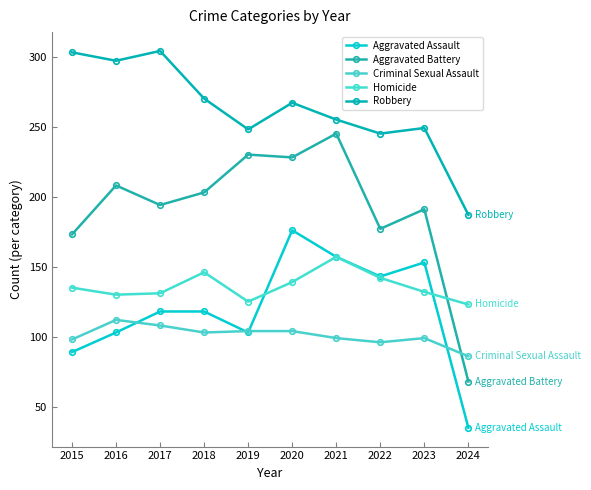

In Robbery, how many points are higher than both neighbors (excluding endpoints)?

3